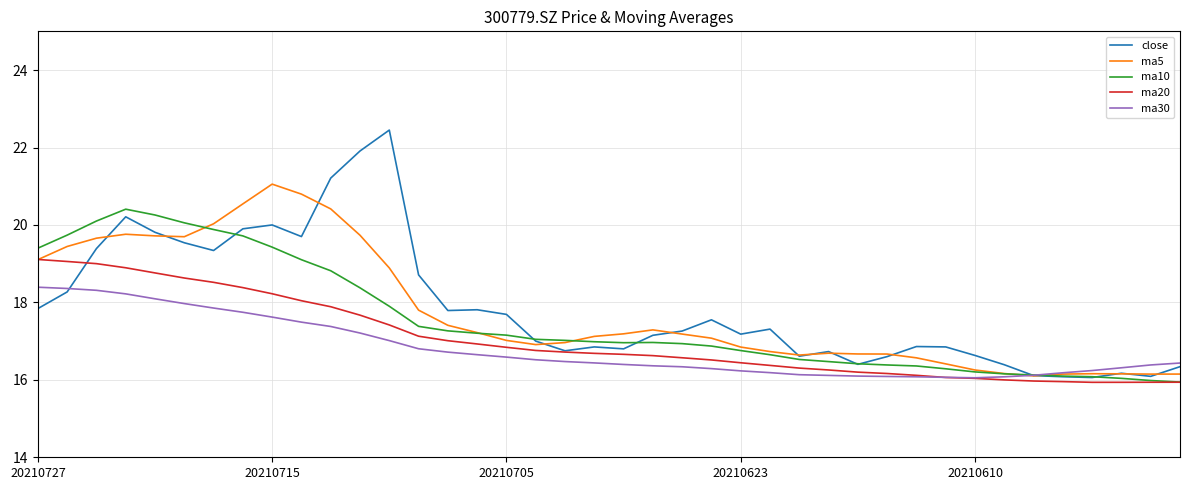

Which series has the largest range (max minus min)?

close